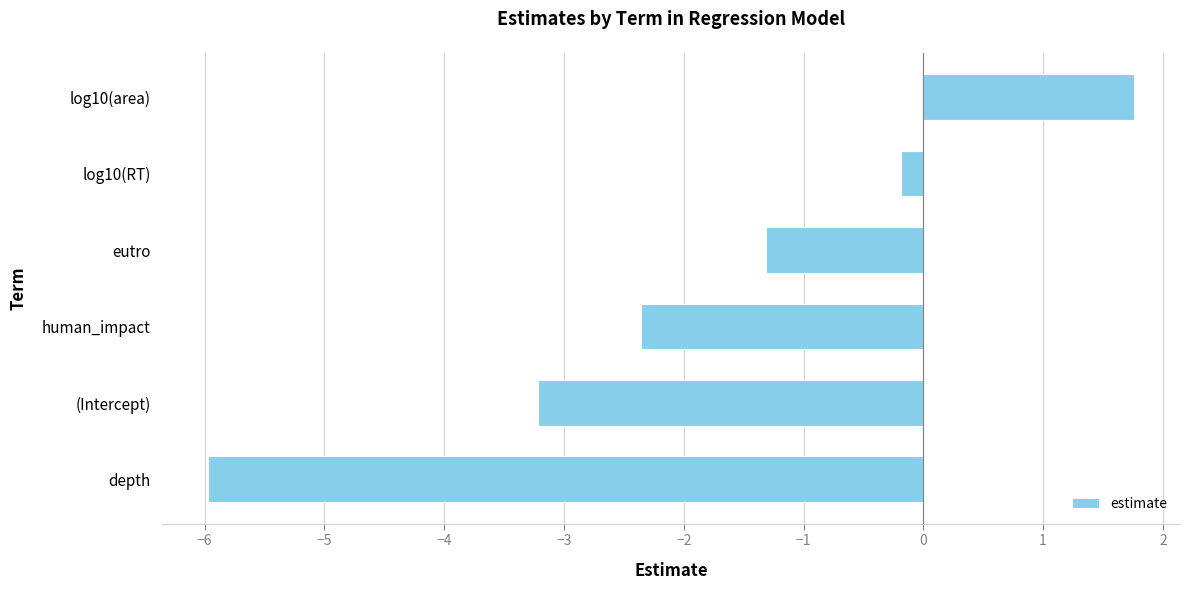

How many bars are there in total?

6